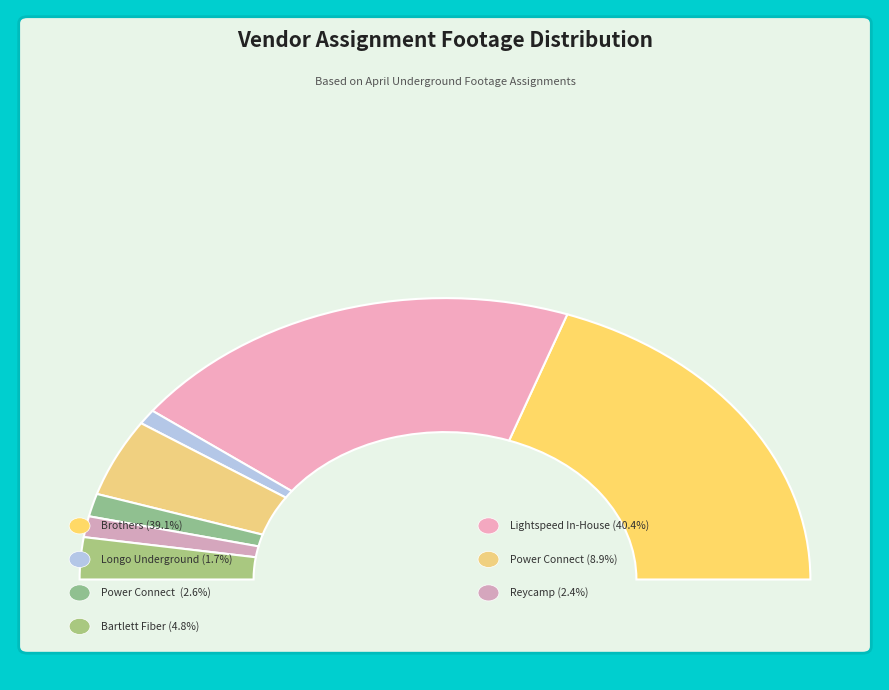

Count the number of slices in the pie.

7